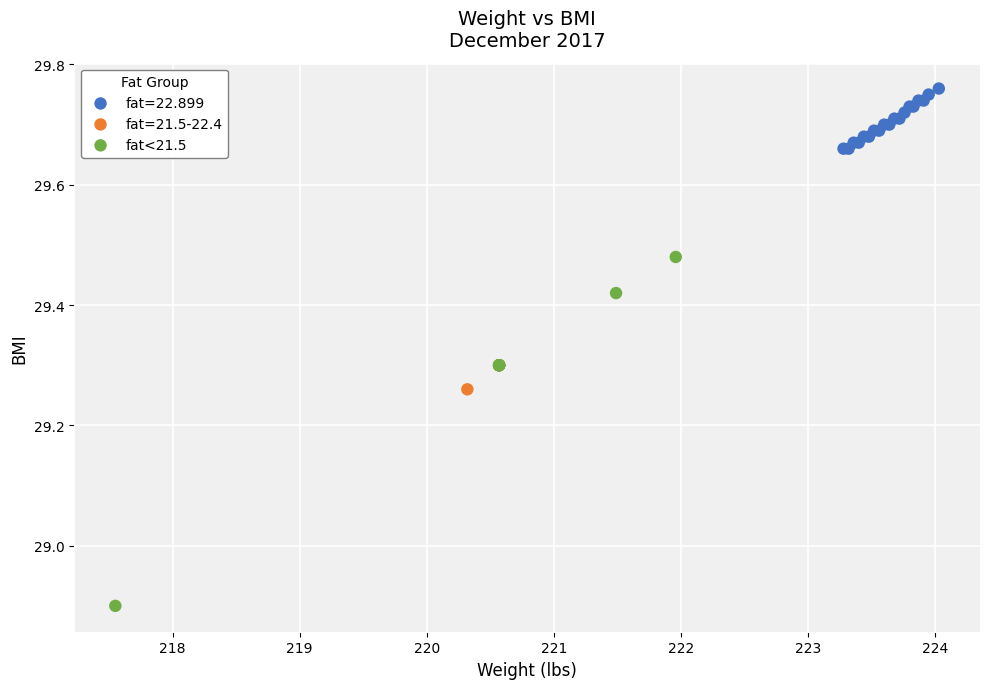

Which series contains the highest Y value?

fat=22.899